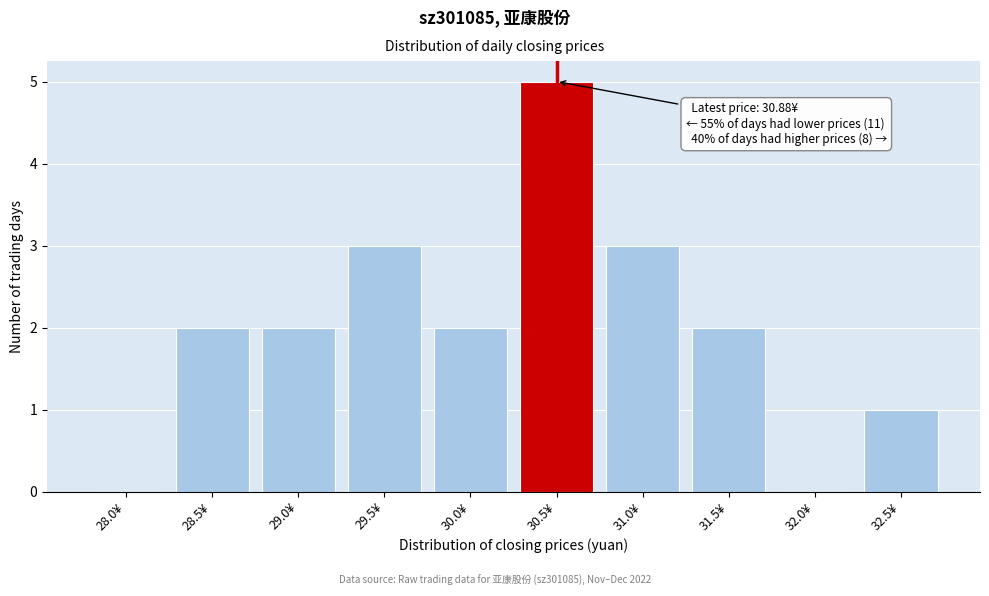

Reading left to right, transcribe all the data shown in this chart.

28.0¥=0	28.5¥=2	29.0¥=2	29.5¥=3	30.0¥=2	30.5¥=5	31.0¥=3	31.5¥=2	32.0¥=0	32.5¥=1